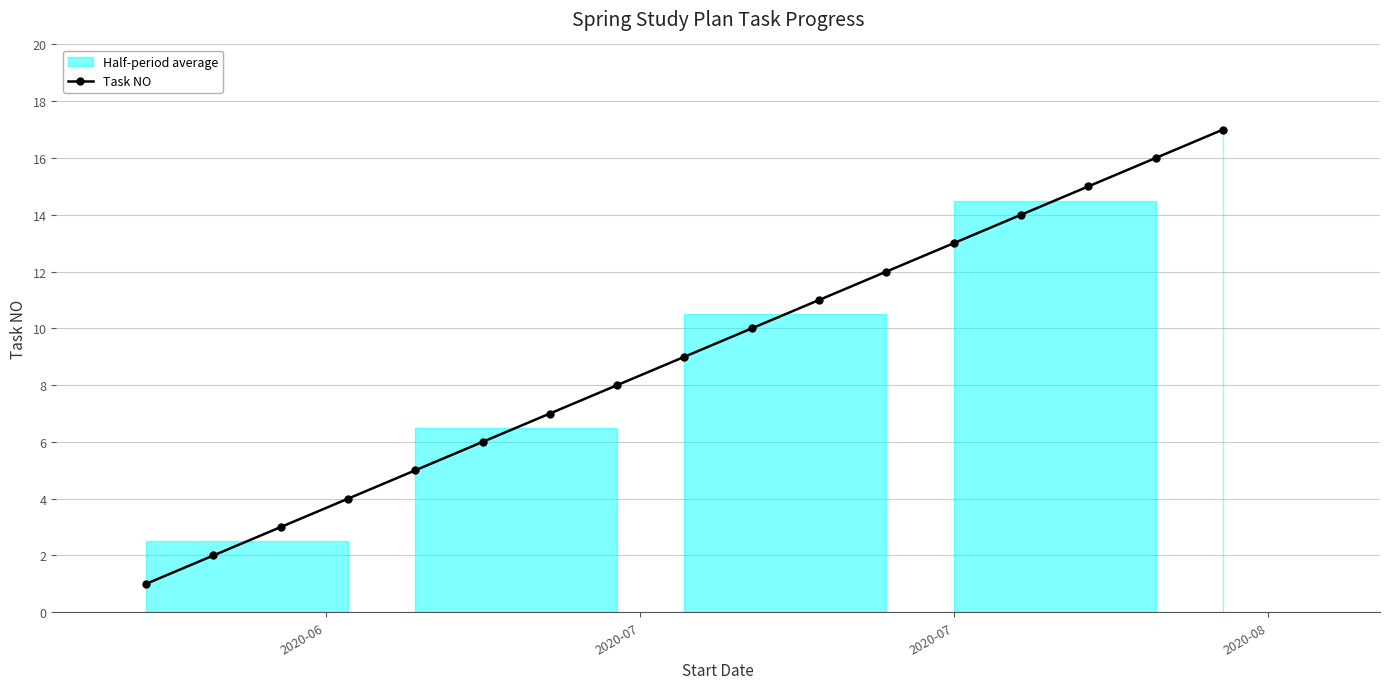

True or false: Task NO has more than 1 interior local peaks.

False